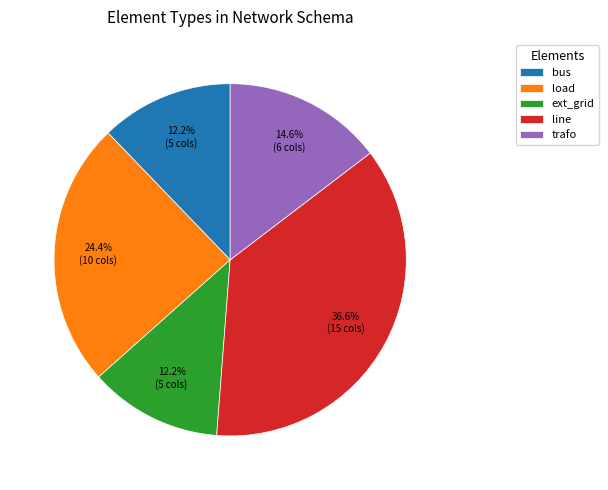

Which category has the biggest portion of the pie?

line